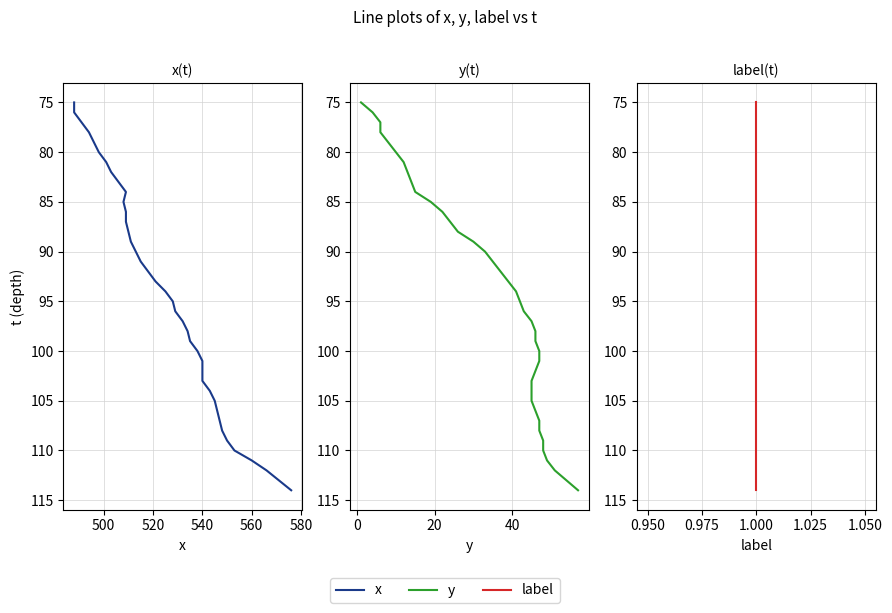

True or false: label and x intersect in this chart.

False